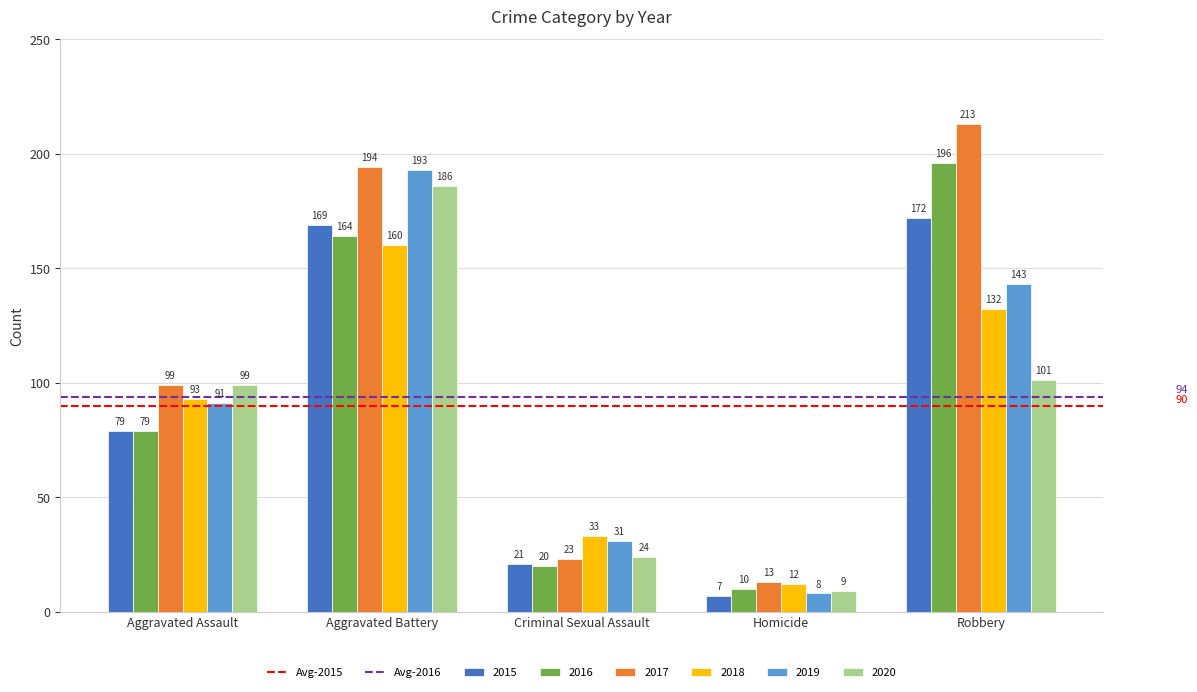

What is the greatest value displayed?

213